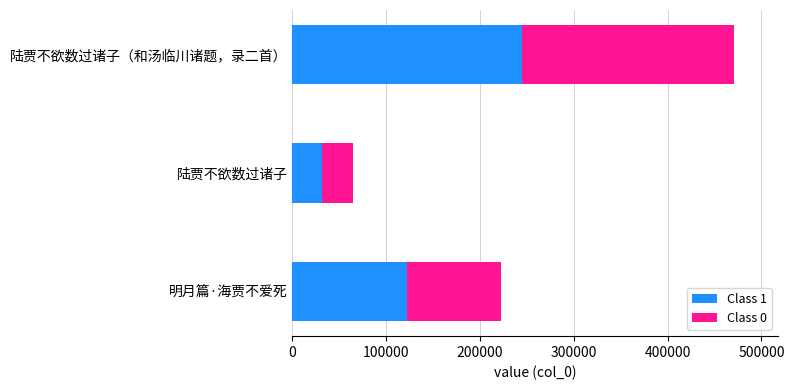

What is the sum of all Class 1 values?

399398.8